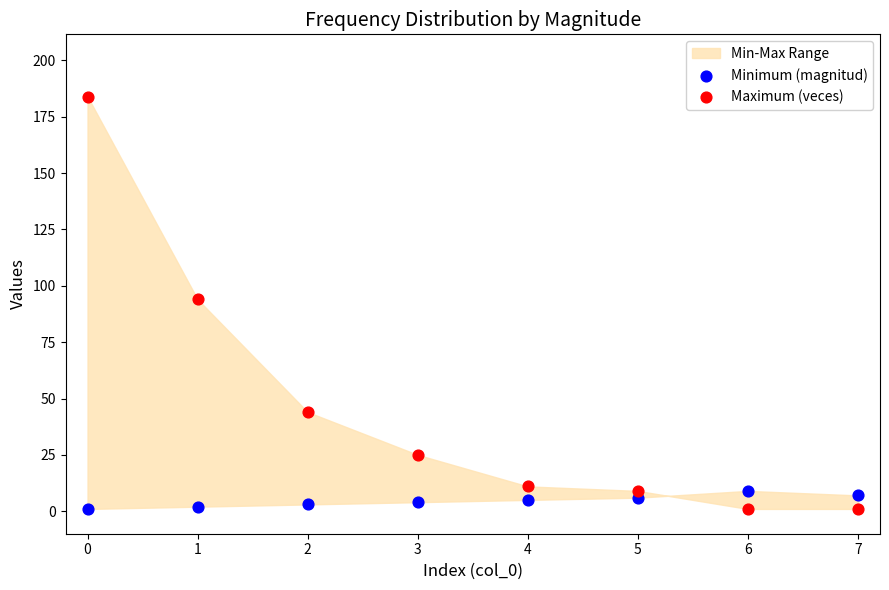

Which series contains the highest Y value?

Maximum (veces)